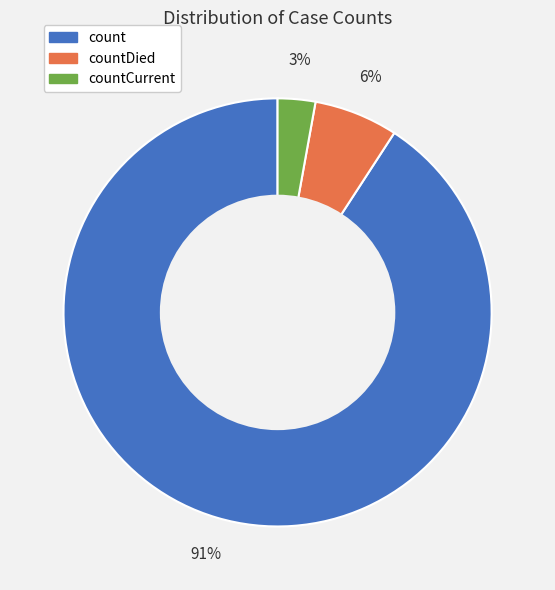

To the nearest percent, what is the average slice percentage?

33%